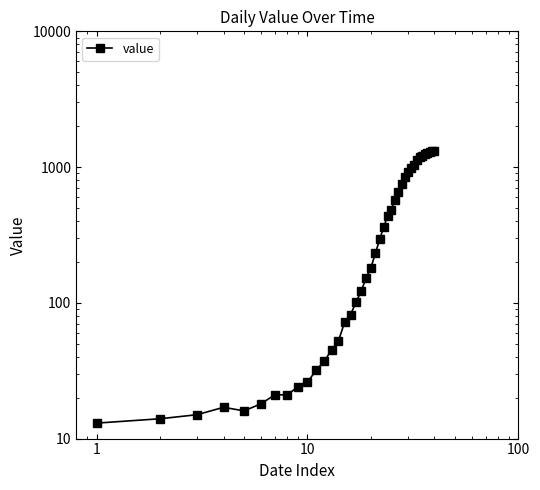

Does the chart display data point markers on the line(s)?

Yes